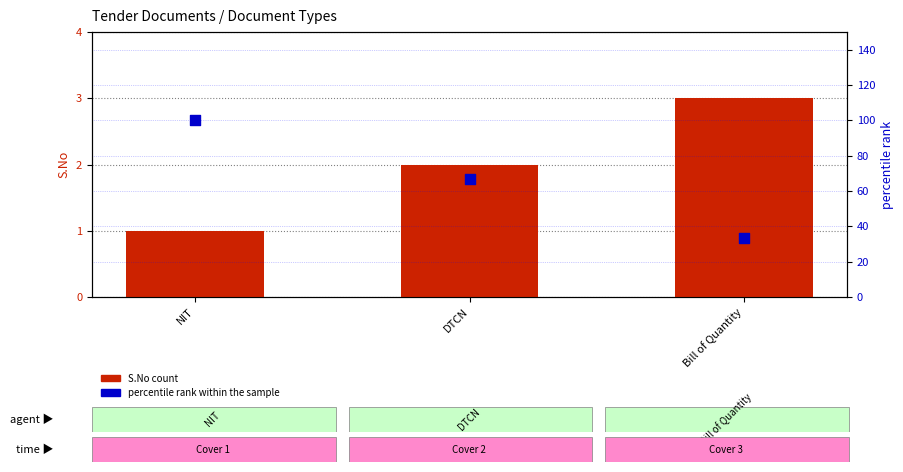

Which series reaches the maximum Y coordinate?

percentile rank within the sample